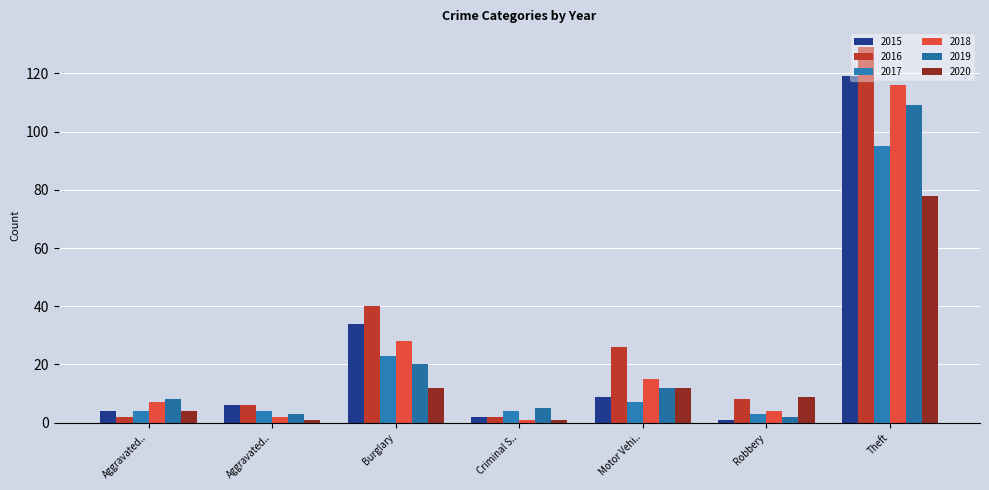

Reading right to left, list all the values displayed in this chart.

2015: Theft=119	Robbery=1	Motor Vehi..=9	Criminal S..=2	Burglary=34	Aggravated..=6	Aggravated..=4
2016: Theft=129	Robbery=8	Motor Vehi..=26	Criminal S..=2	Burglary=40	Aggravated..=6	Aggravated..=2
2017: Theft=95	Robbery=3	Motor Vehi..=7	Criminal S..=4	Burglary=23	Aggravated..=4	Aggravated..=4
2018: Theft=116	Robbery=4	Motor Vehi..=15	Criminal S..=1	Burglary=28	Aggravated..=2	Aggravated..=7
2019: Theft=109	Robbery=2	Motor Vehi..=12	Criminal S..=5	Burglary=20	Aggravated..=3	Aggravated..=8
2020: Theft=78	Robbery=9	Motor Vehi..=12	Criminal S..=1	Burglary=12	Aggravated..=1	Aggravated..=4